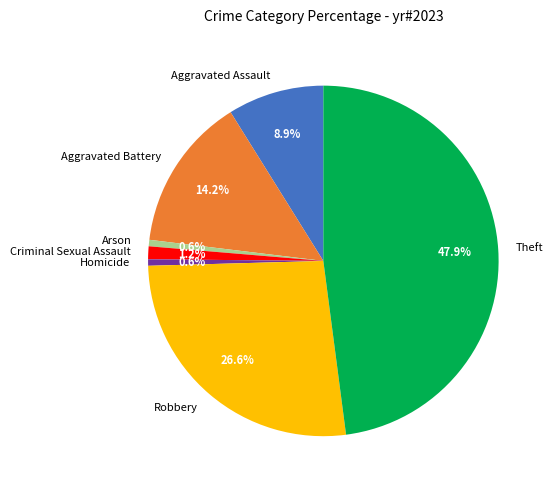

To the nearest percent, what is the combined percentage of Homicide and Robbery?

27%